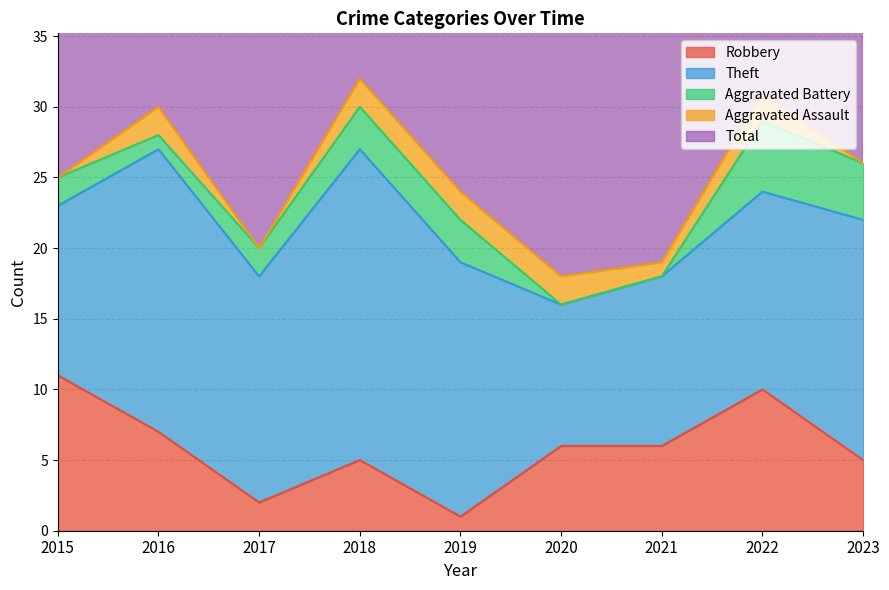

Does the chart display data point markers on the line(s)?

No